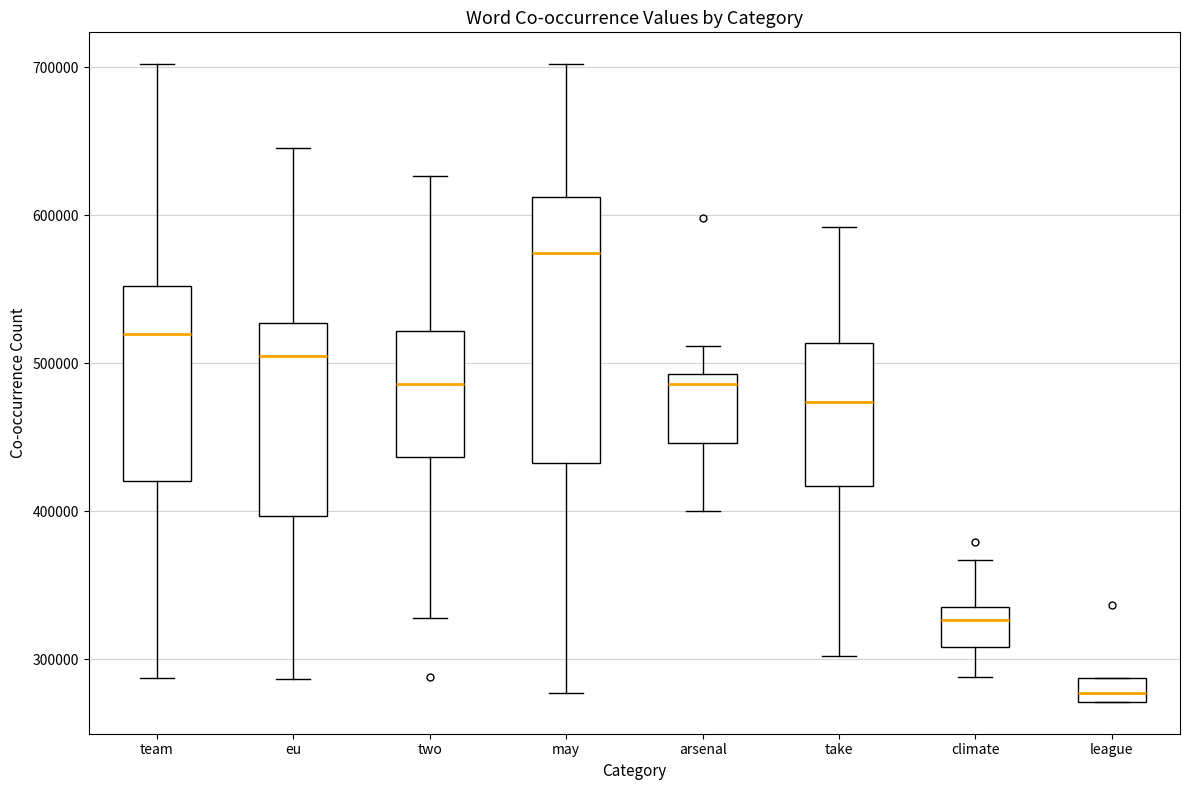

Reading left to right, transcribe this box plot: for each box, give where its median line is, the range the box spans, and where its two whiskers end, as read against the y-axis. The values are not printed on the chart, so give them approximately, as read against the axis.

team: median 520000, box 420000 to 550000, whiskers 290000 to 700000
eu: median 500000, box 400000 to 530000, whiskers 290000 to 650000
two: median 490000, box 440000 to 520000, whiskers 330000 to 630000
may: median 570000, box 430000 to 610000, whiskers 280000 to 700000
arsenal: median 490000 (just below the box's upper edge), box 450000 to 490000, whiskers 400000 to 510000
take: median 470000, box 420000 to 510000, whiskers 300000 to 590000
climate: median 330000 (just below the box's upper edge), box 310000 to 330000, whiskers 290000 to 370000
league: median 280000, box 270000 to 290000, whiskers 270000 to 290000